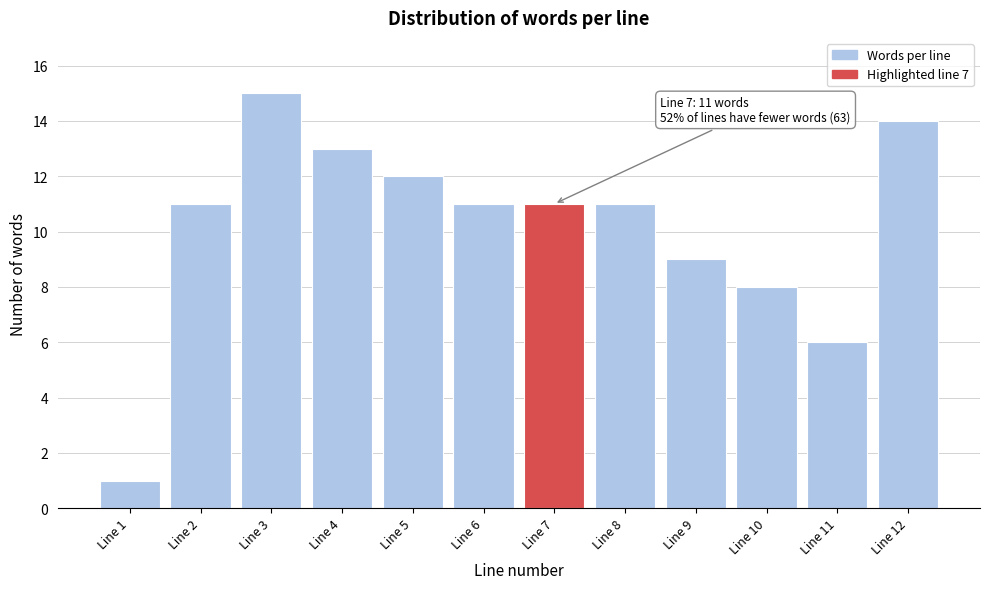

Reading right to left, extract all data points from this chart.

14	6	8	9	11	11	11	12	13	15	11	1